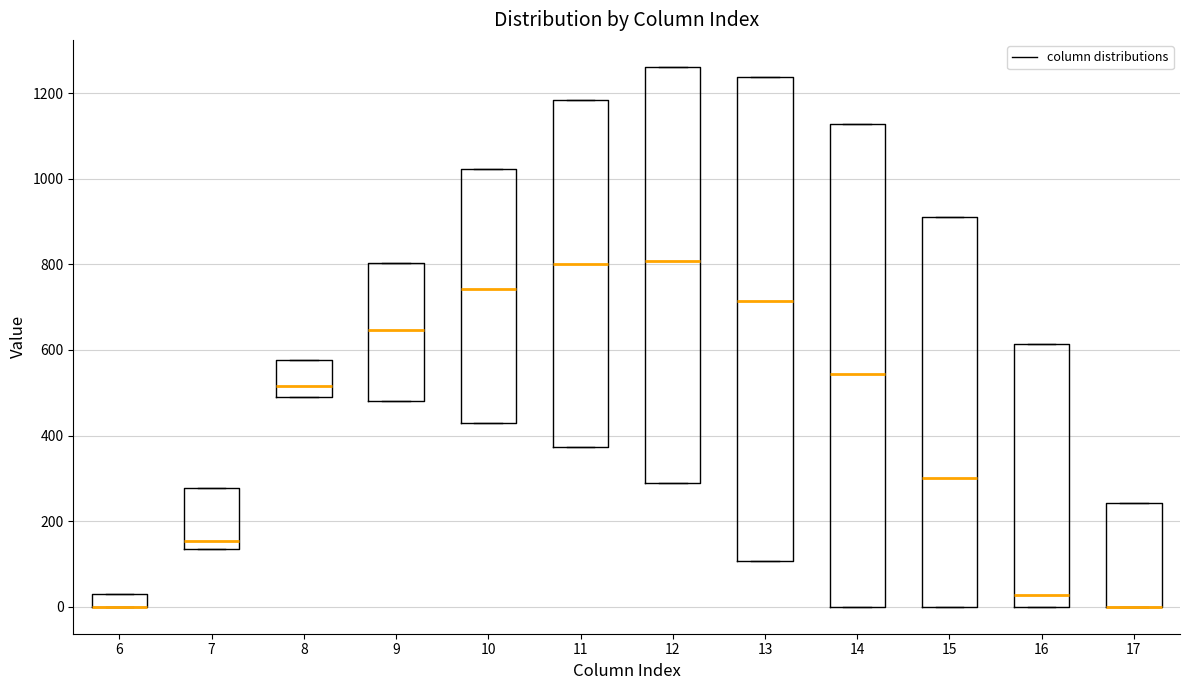

Where does the median line of the box at x = 13 sit on the y-axis? The values are not printed on the chart, so give them approximately, as read against the axis.

720